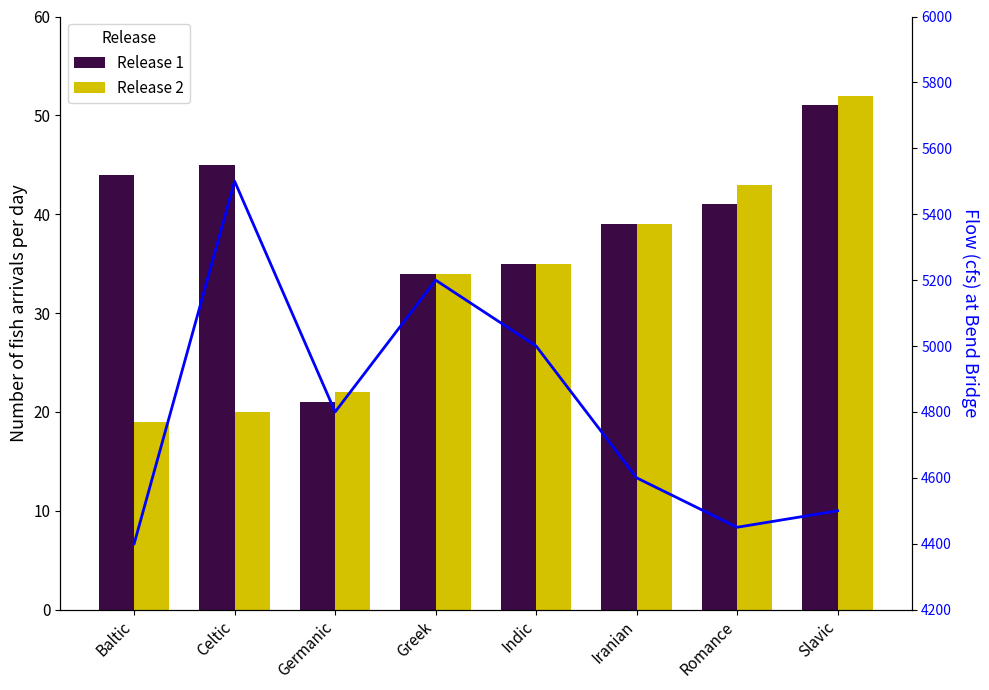

At how many categories does at least one series exceed 1373?

8